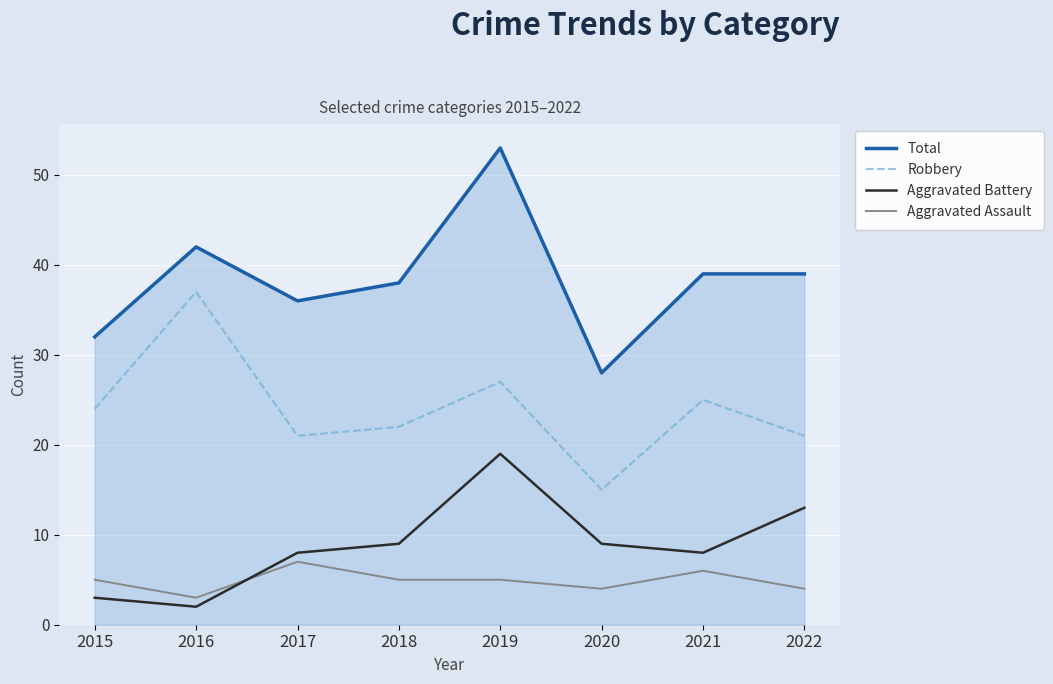

Does the chart display data point markers on the line(s)?

No